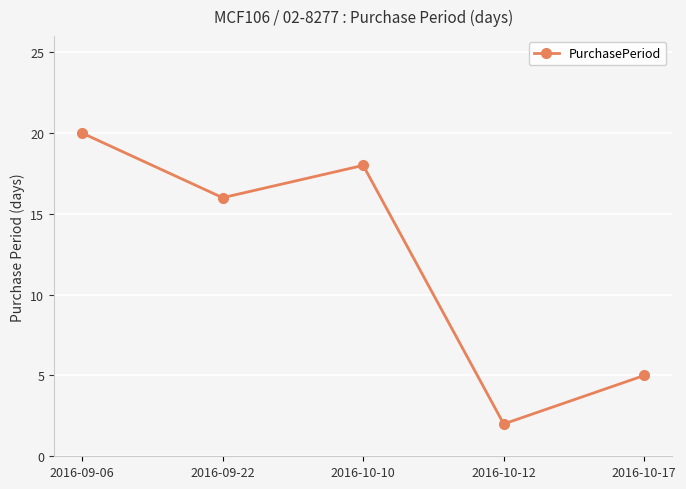

What is the average value?

12